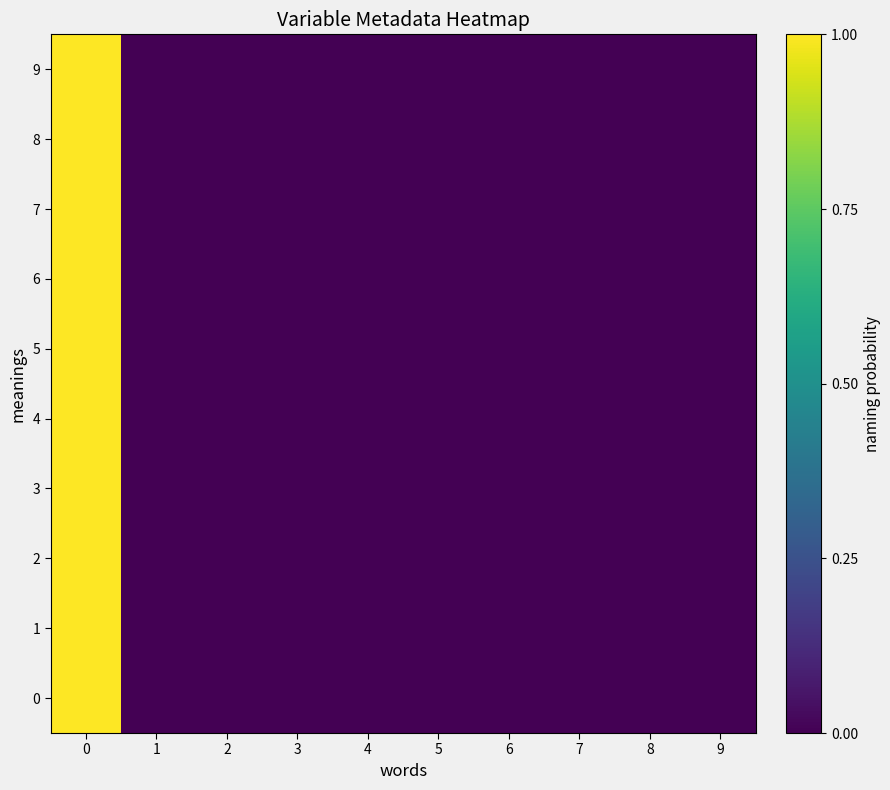

At which label is 7 closest to 0?

1